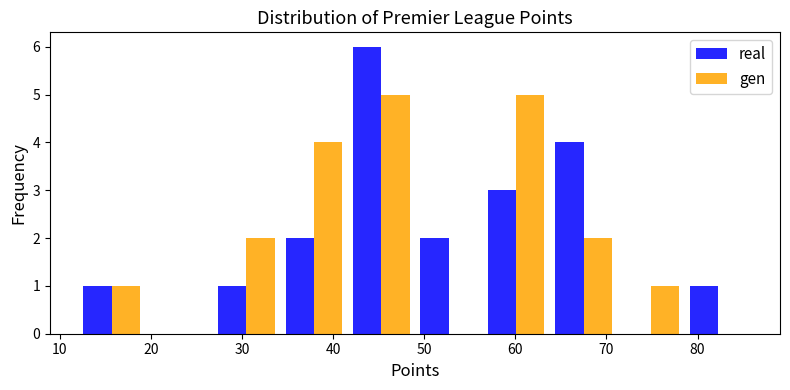

Reading left to right, list every range on the x-axis with the height of the bar of each series over it. Neither the bar edges nor the heights are printed on the chart, so give them approximately, as read against the axes.

12.0 to 19.4: real=1	gen=1
19.4 to 26.8: real=0	gen=0
26.8 to 34.2: real=1	gen=2
34.2 to 41.6: real=2	gen=4
41.6 to 49.0: real=6	gen=5
49.0 to 56.4: real=2	gen=0
56.4 to 63.8: real=3	gen=5
63.8 to 71.2: real=4	gen=2
71.2 to 78.6: real=0	gen=1
78.6 to 86.0: real=1	gen=0